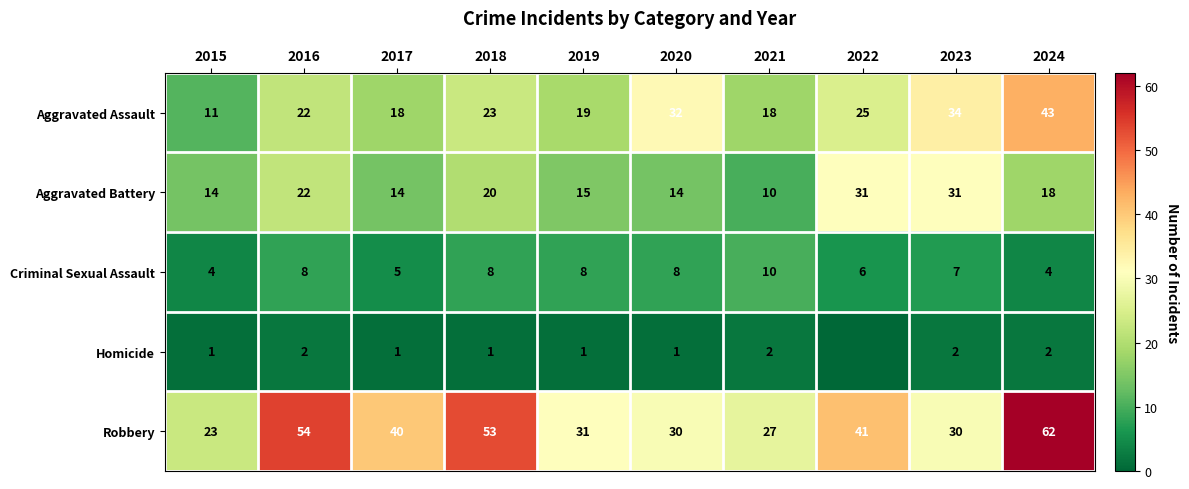

What is the difference between the highest and lowest values at 2017?

39